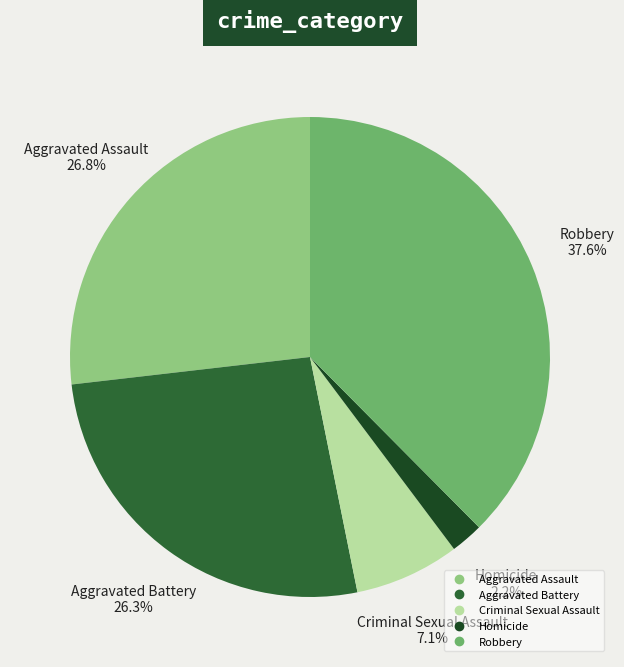

Which category has the smallest portion of the pie?

Homicide